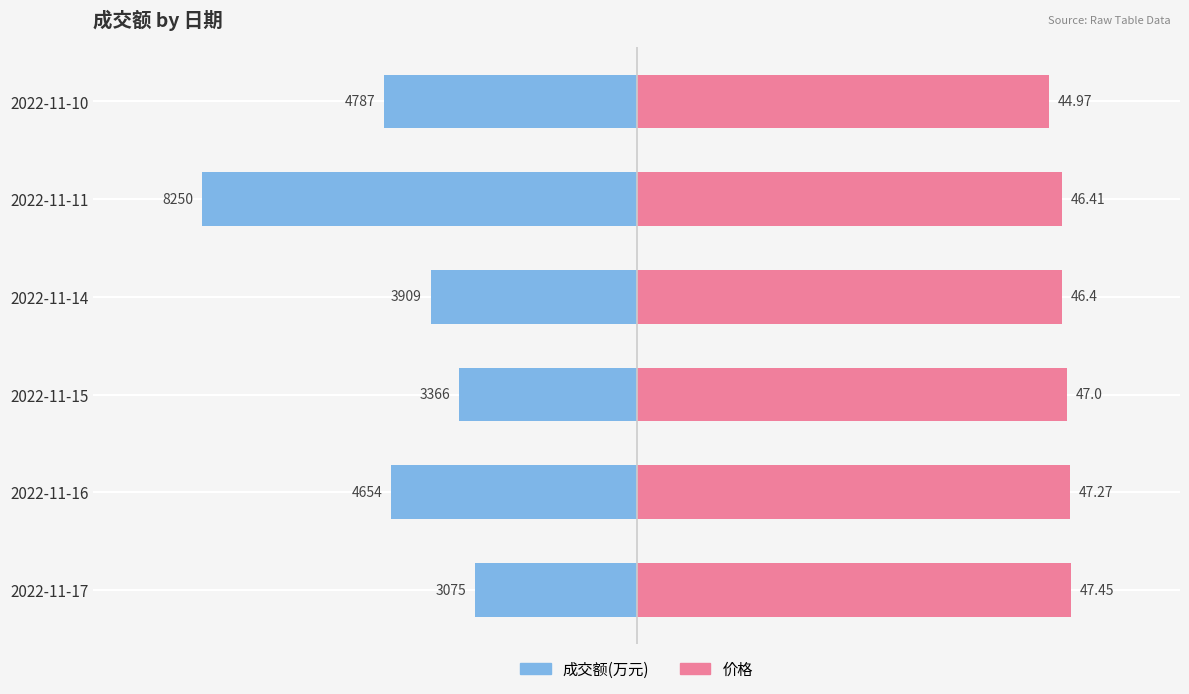

What is the sum of all 成交额(万元) values?

-28041.0